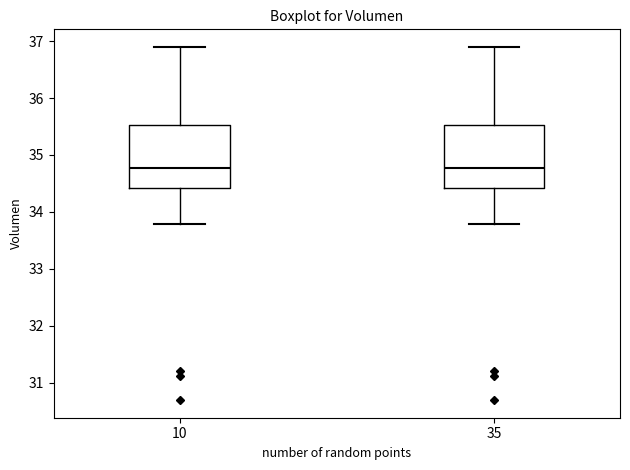

Reading left to right, transcribe this box plot: for each box, give where its median line is, the range the box spans, and where its two whiskers end, as read against the y-axis. The values are not printed on the chart, so give them approximately, as read against the axis.

10: median 34.8, box 34.4 to 35.5, whiskers 33.8 to 36.9
35: median 34.8, box 34.4 to 35.5, whiskers 33.8 to 36.9